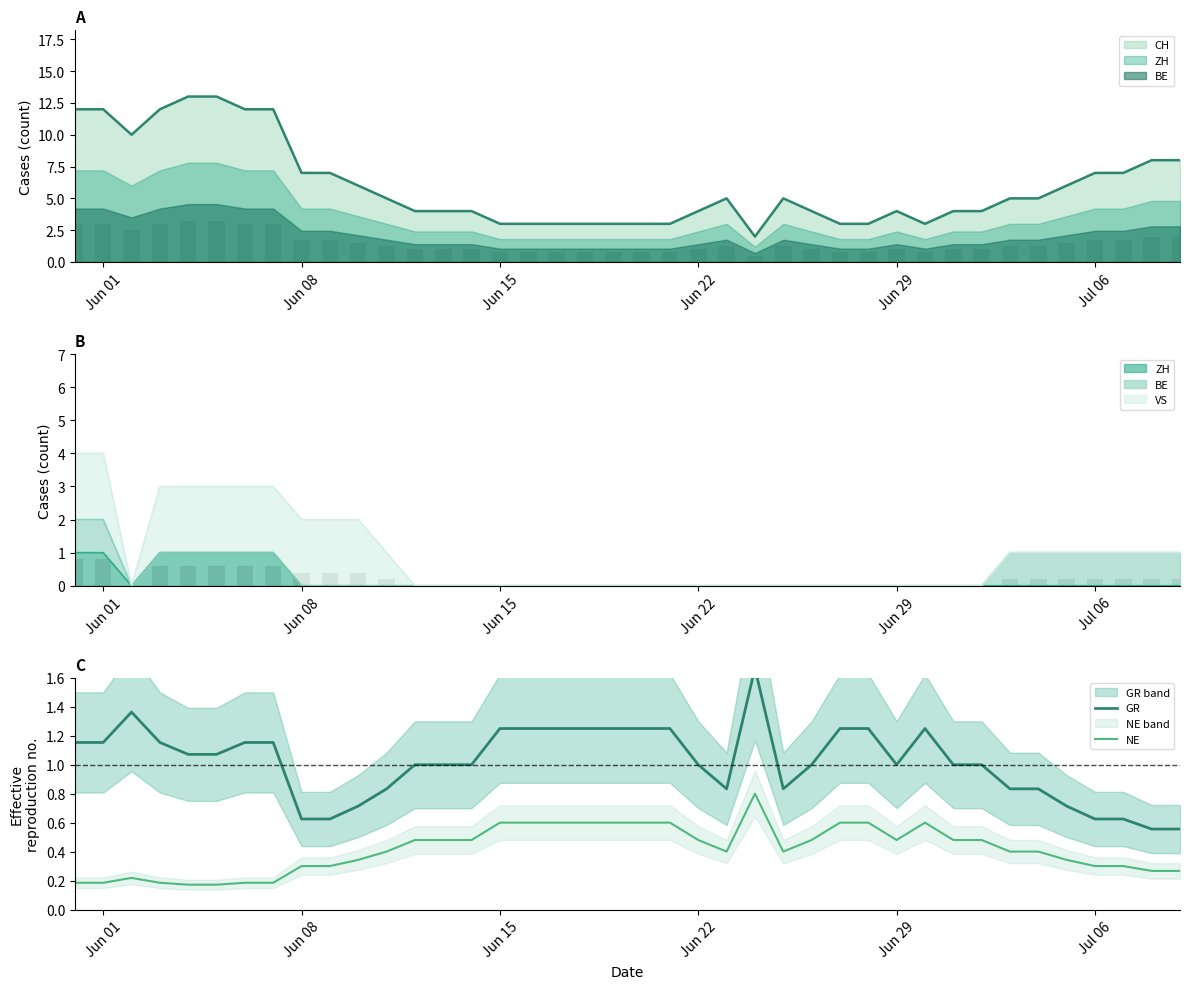

List the series in order of their peak value, highest first.

GR, NE